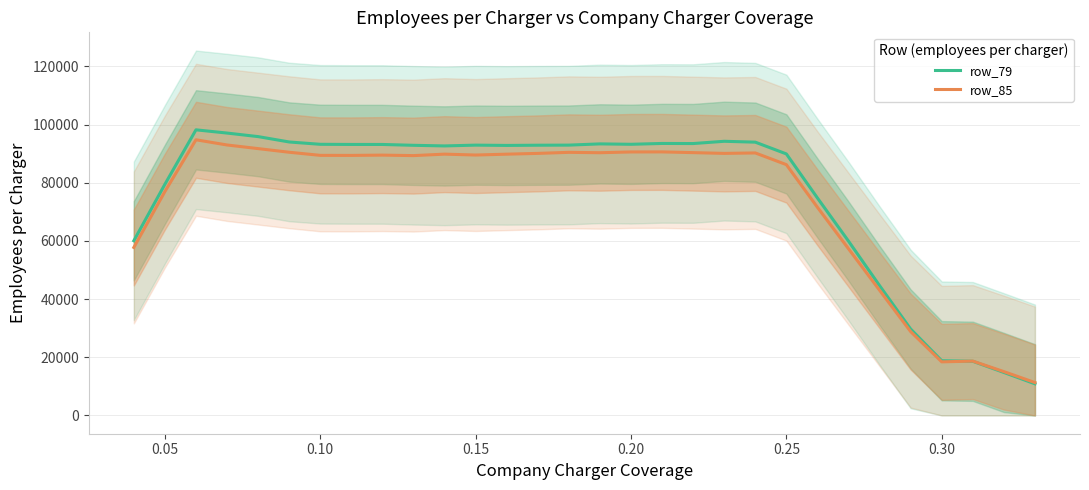

What is the maximum value for row_79?

98188.3